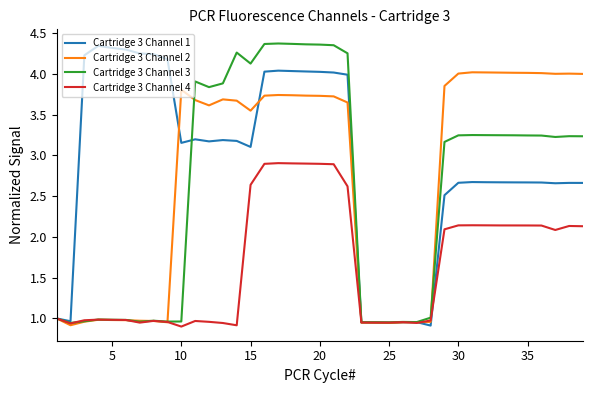

Which series has the largest total across all categories?

Cartridge 3 Channel 1